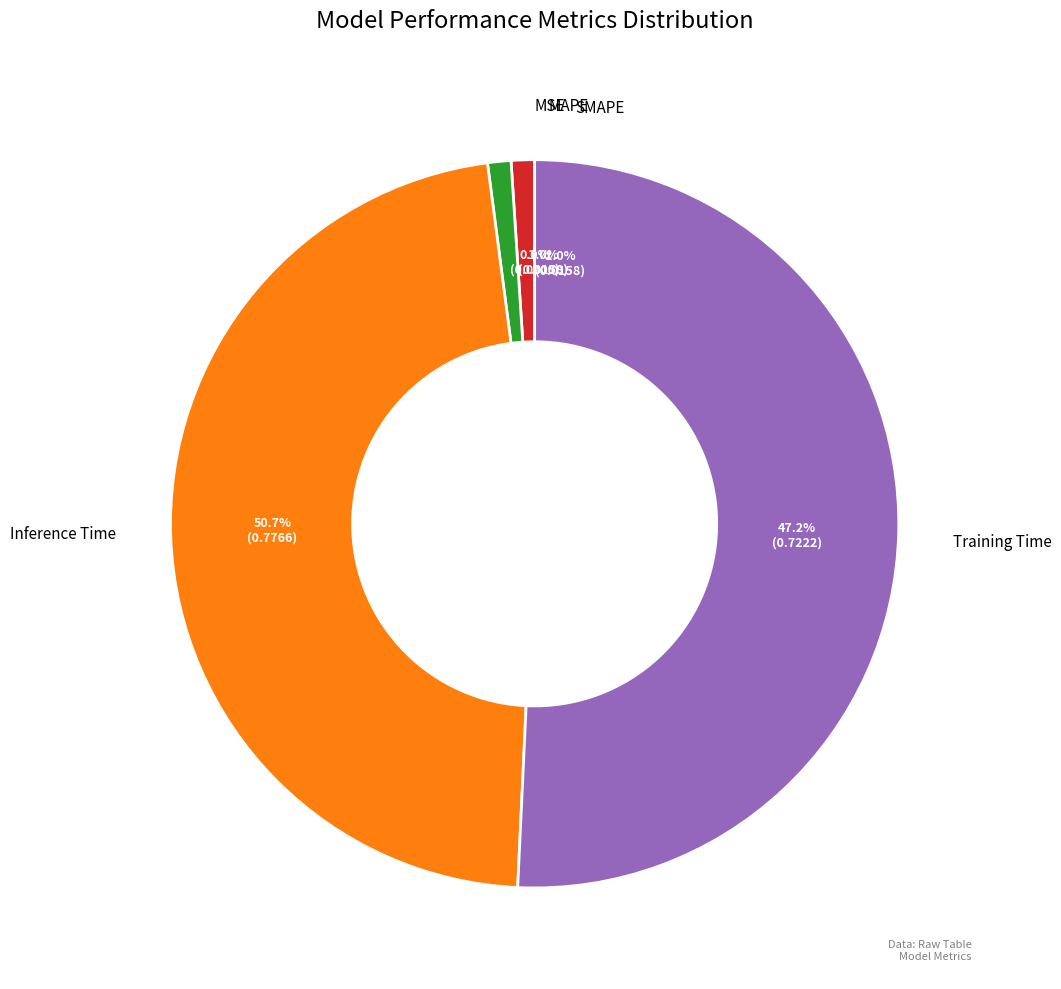

Do MAPE and Training Time together represent more than half of the pie?

No